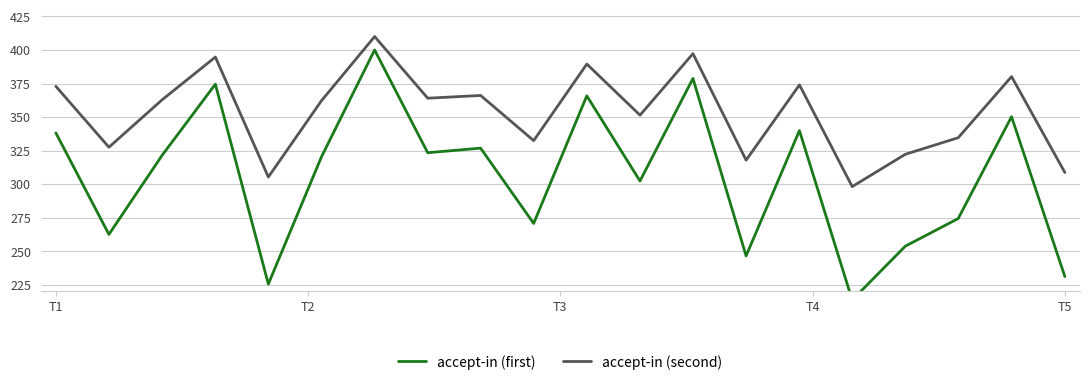

True or false: accept-in (first) and accept-in (second) cross at least once.

False